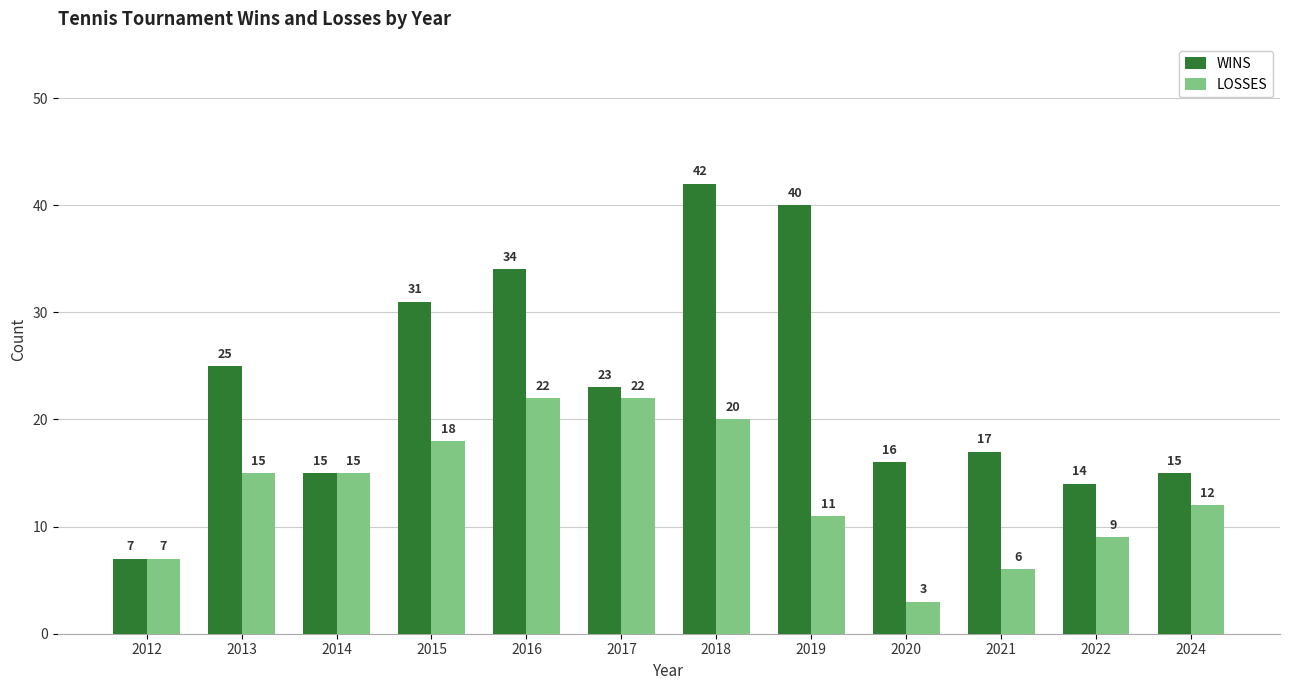

Reading left to right, transcribe all the data shown in this chart.

WINS: 7	25	15	31	34	23	42	40	16	17	14	15
LOSSES: 7	15	15	18	22	22	20	11	3	6	9	12